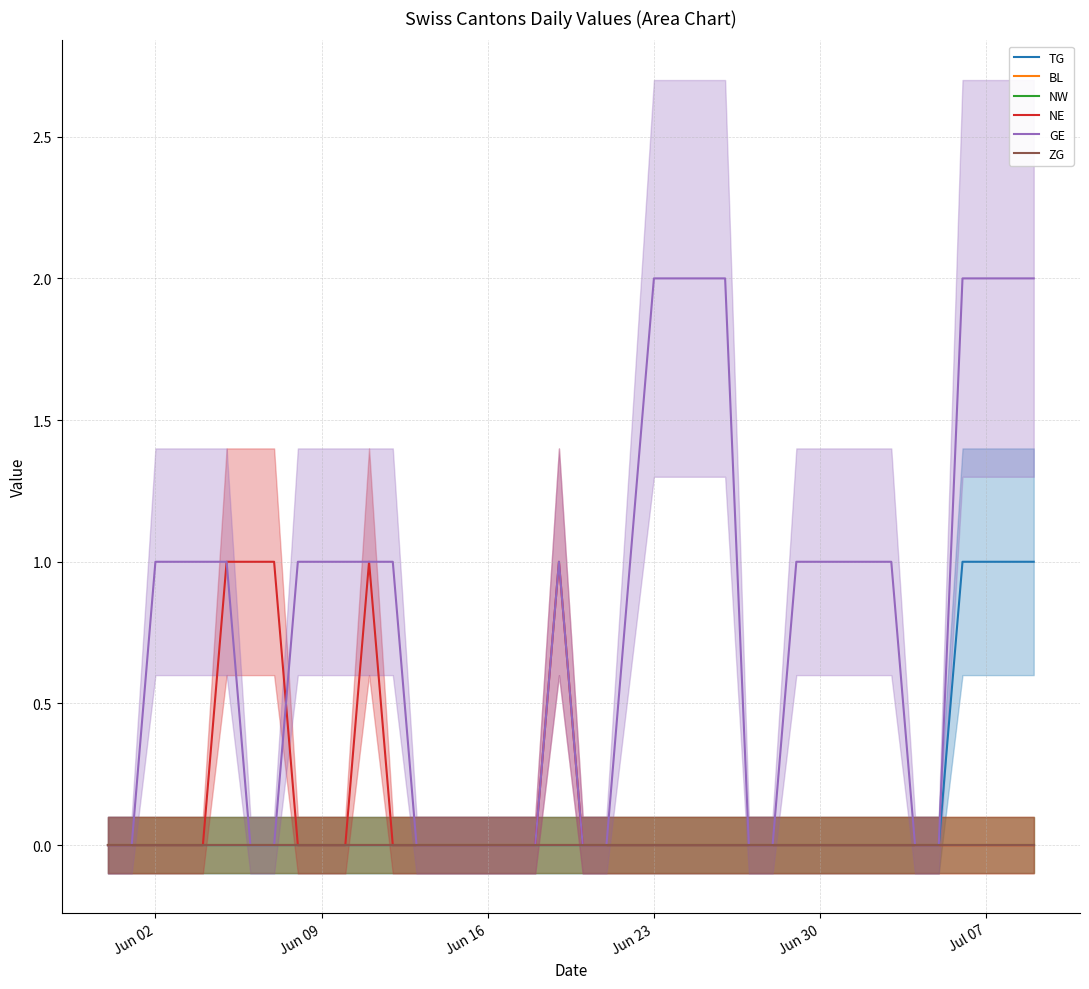

True or false: BL and GE cross at least once.

False